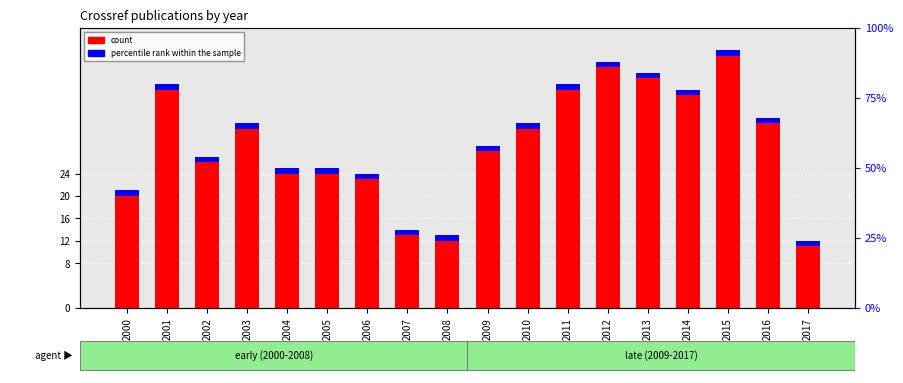

Is it true that percentile rank within the sample equals 1 at 2011?

True